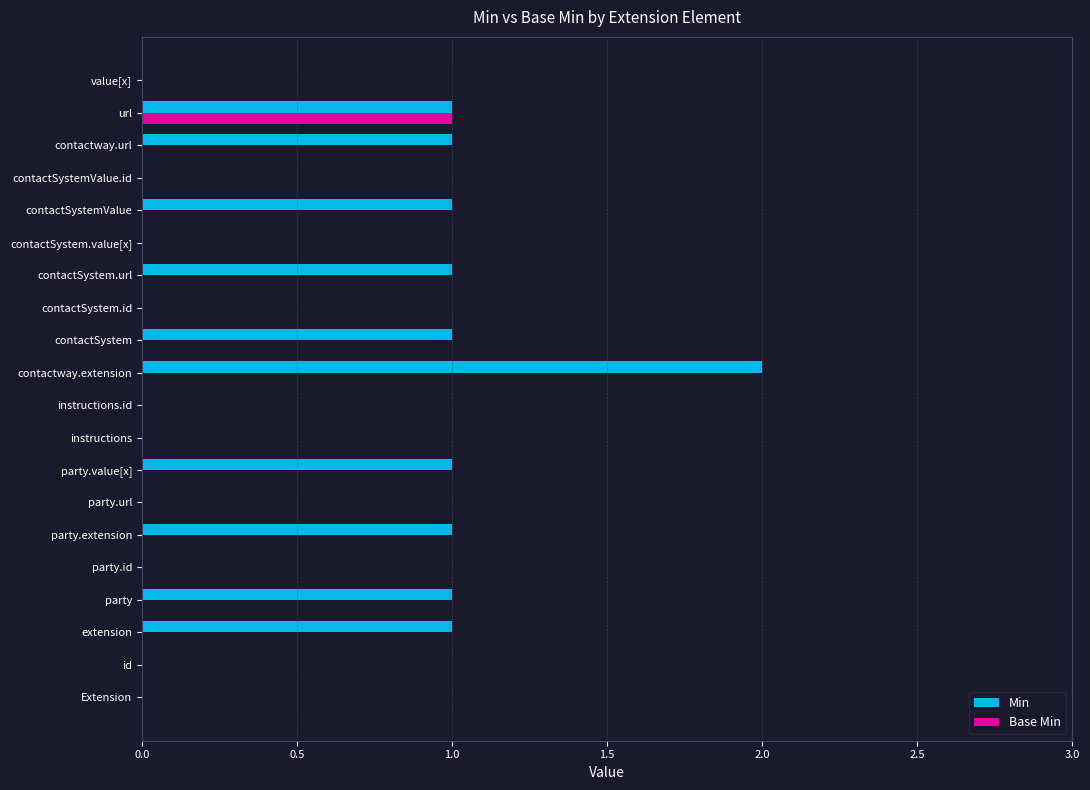

At which label does Base Min reach its peak?

url